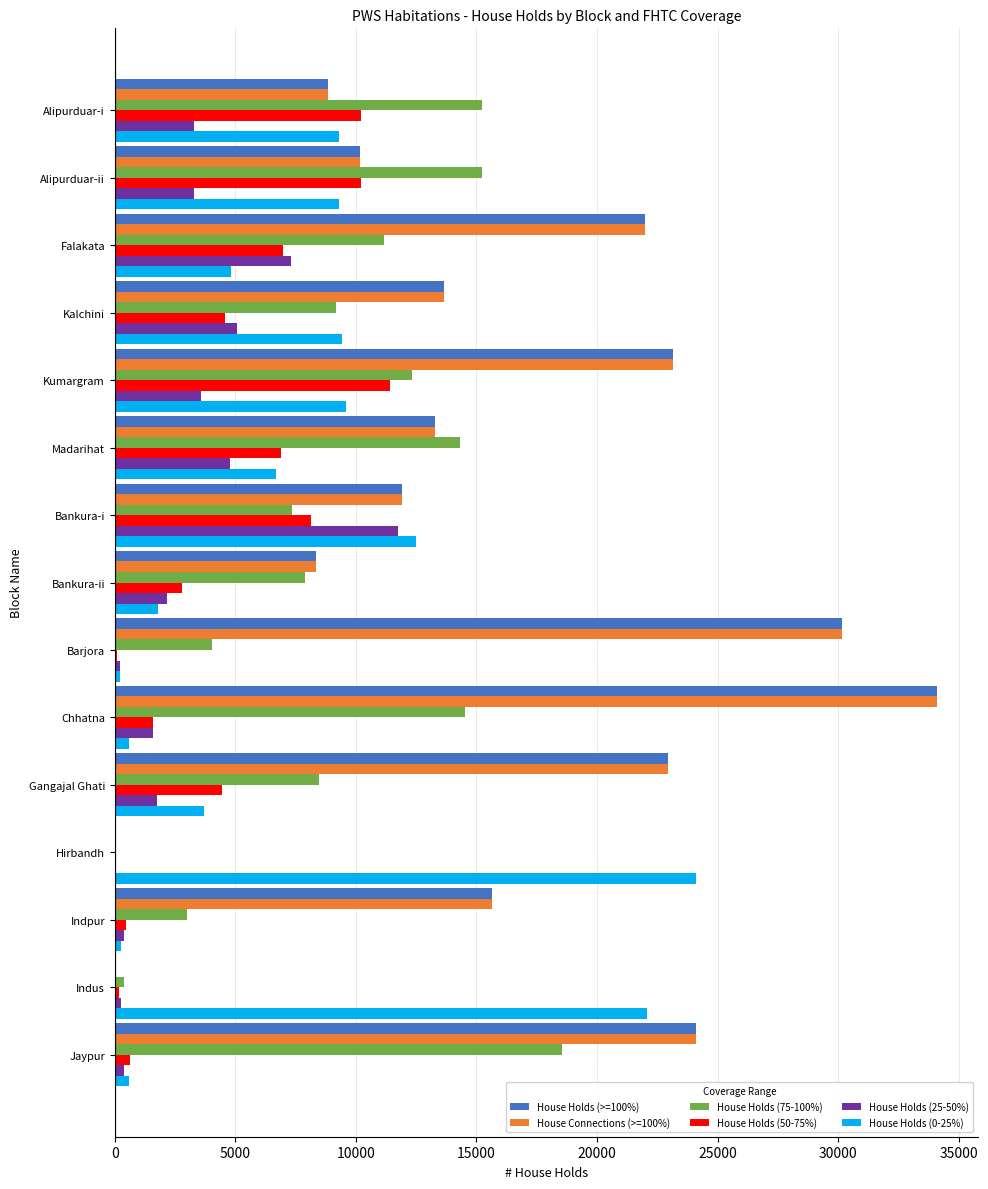

The House Holds (>=100%) series shows 30852 at Gangajal Ghati. True or false?

False